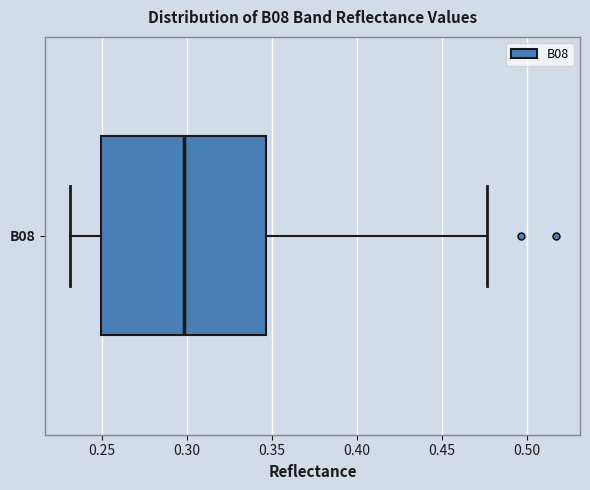

Transcribe this box plot: give where the median line is, the range the box spans, and where the two whiskers end, as read against the x-axis. The values are not printed on the chart, so give them approximately, as read against the axis.

median 0.300, box 0.250 to 0.345, whiskers 0.230 to 0.475